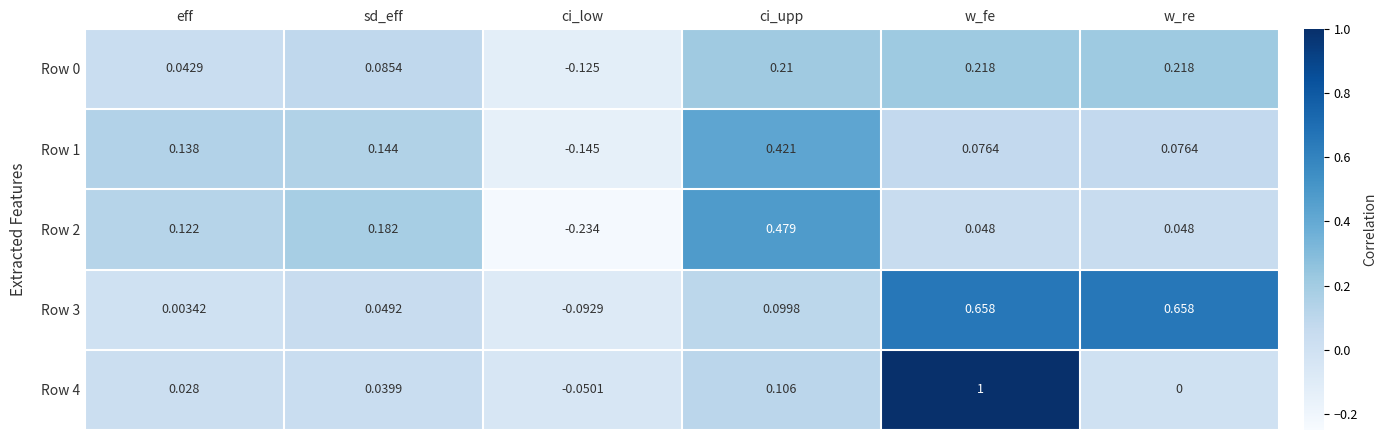

Is the value of Row 0 at sd_eff greater than the value of Row 1 at sd_eff?

No